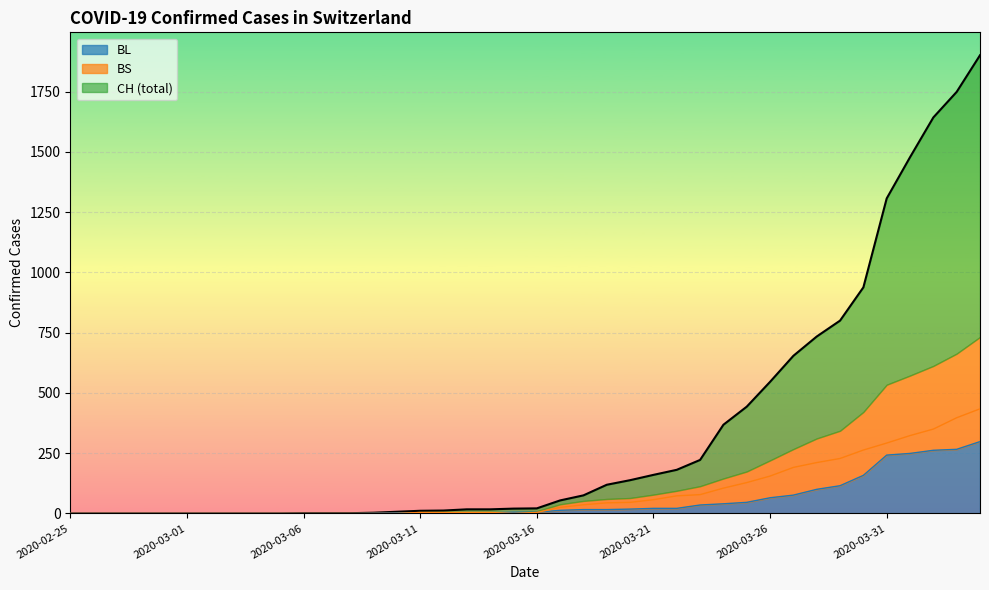

What position from the right is 2020-03-14?

22